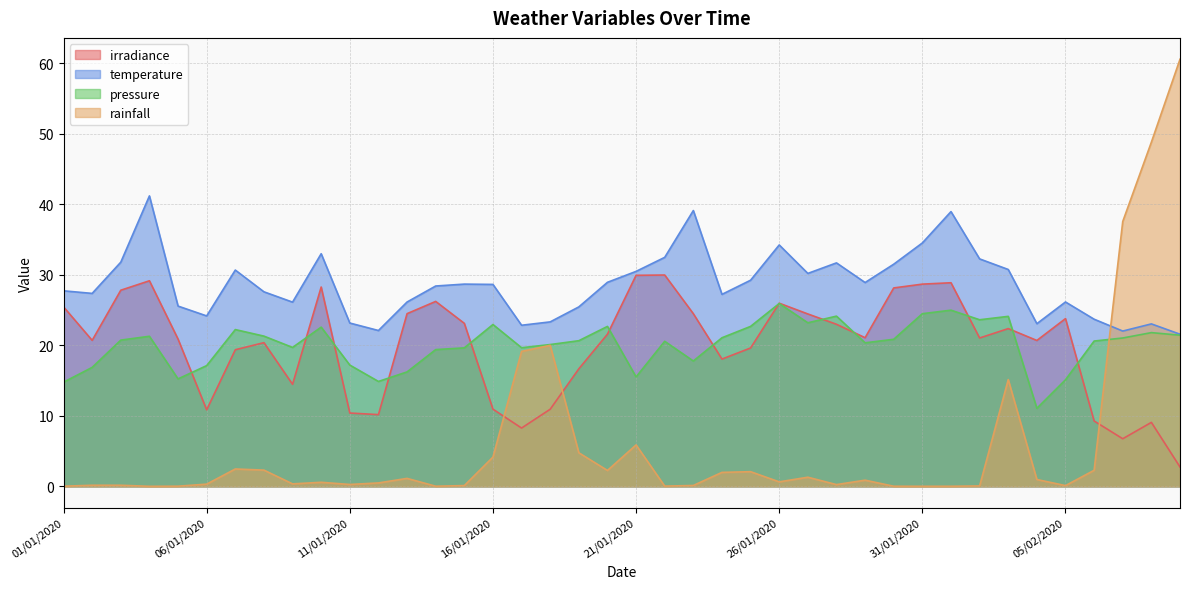

Reading right to left, list all the values displayed in this chart.

irradiance: 2.7	9.1	6.8	9.3	23.8	20.7	22.4	21.0	28.9	28.7	28.1	21.1	23.0	24.5	26.0	19.6	18.1	24.5	30.0	29.9	21.6	16.7	10.9	8.3	11.0	23.1	26.2	24.5	10.2	10.4	28.3	14.5	20.4	19.4	10.9	20.9	29.2	27.8	20.7	25.5
temperature: 21.6	23.0	22.0	23.7	26.2	23.1	30.8	32.3	39.0	34.5	31.5	28.9	31.7	30.2	34.2	29.2	27.2	39.1	32.5	30.5	28.9	25.5	23.3	22.9	28.6	28.7	28.4	26.1	22.1	23.2	33.0	26.1	27.6	30.7	24.2	25.6	41.2	31.8	27.4	27.7
pressure: 21.4	21.8	21.0	20.6	15.1	11.1	24.1	23.6	25.0	24.5	20.9	20.4	24.1	23.2	25.9	22.7	21.1	17.8	20.6	15.5	22.7	20.7	20.1	19.7	23.0	19.6	19.4	16.2	14.9	17.2	22.6	19.7	21.3	22.2	17.1	15.2	21.3	20.7	16.9	14.8
rainfall: 60.6	48.8	37.6	2.3	0.1	1.0	15.1	0.1	0.0	0.0	0.0	0.9	0.3	1.3	0.6	2.1	2.0	0.1	0.0	5.9	2.3	4.8	20.0	19.1	4.2	0.1	0.0	1.1	0.5	0.3	0.6	0.4	2.3	2.5	0.3	0.0	0.0	0.2	0.2	0.0